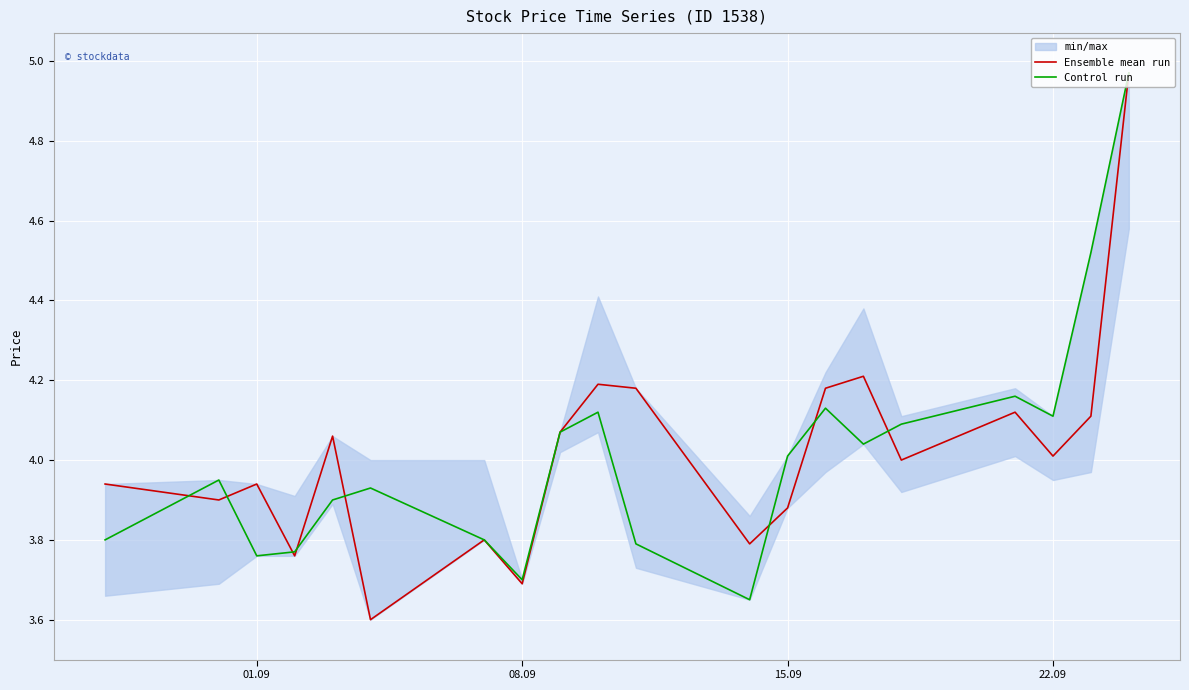

What is the difference between the second highest and second lowest values in the Ensemble mean run series?

0.5